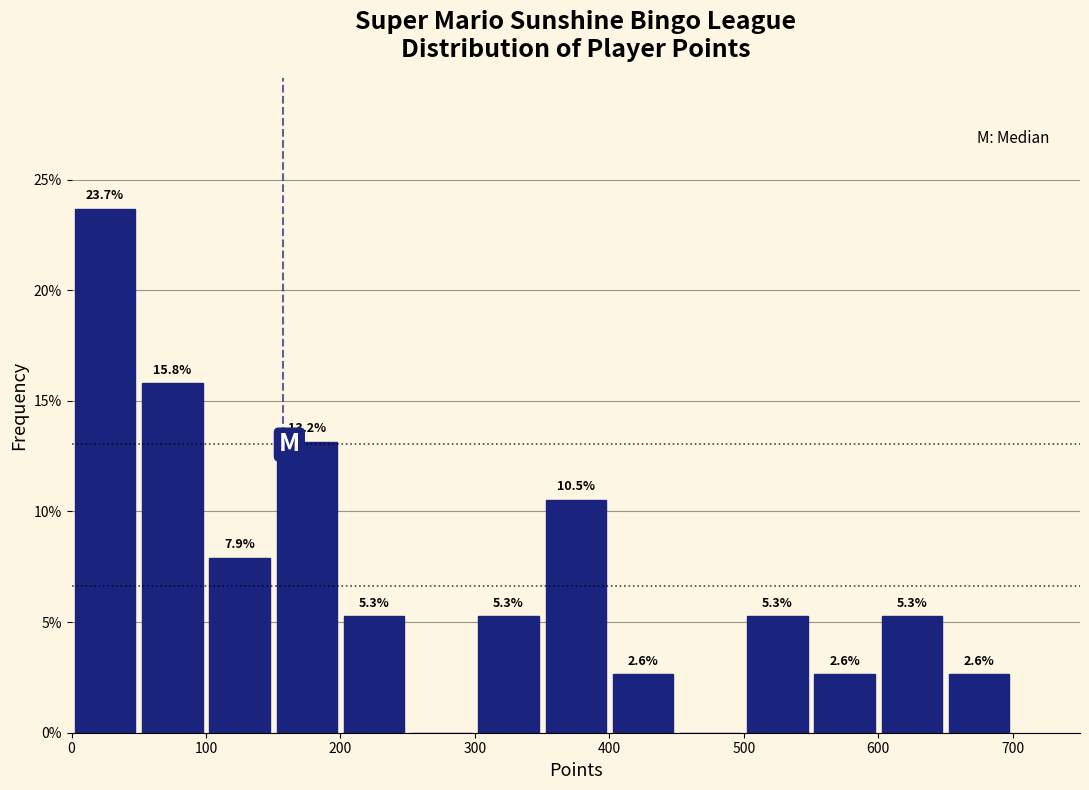

Which range on the x-axis has the tallest bar?

0 to 50